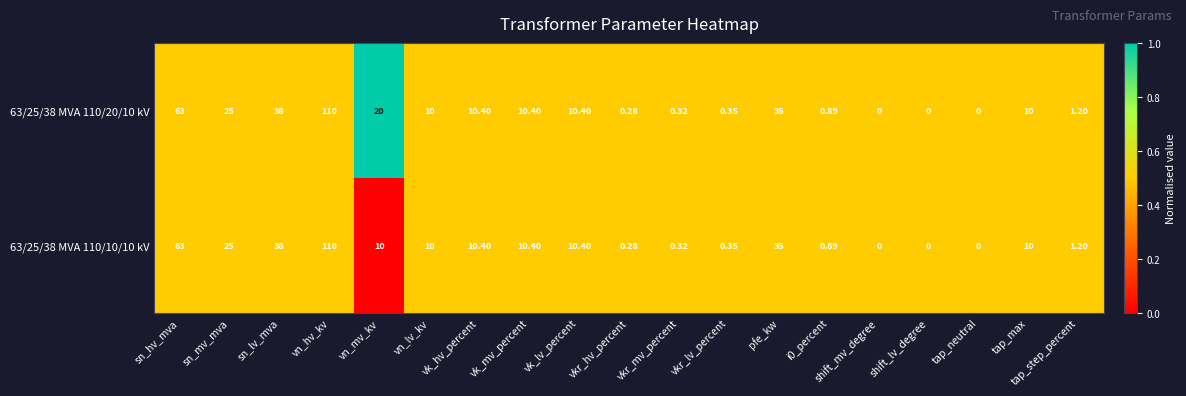

At which label does 63/25/38 MVA 110/10/10 kV first exceed 10?

sn_hv_mva